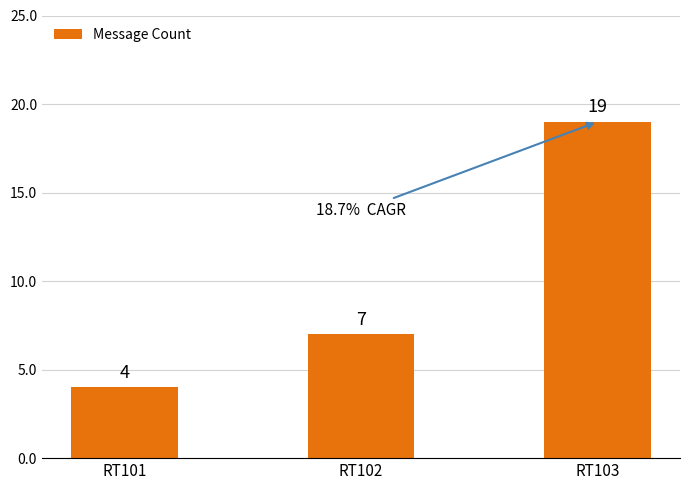

Rank the categories by value from lowest to highest.

RT101, RT102, RT103